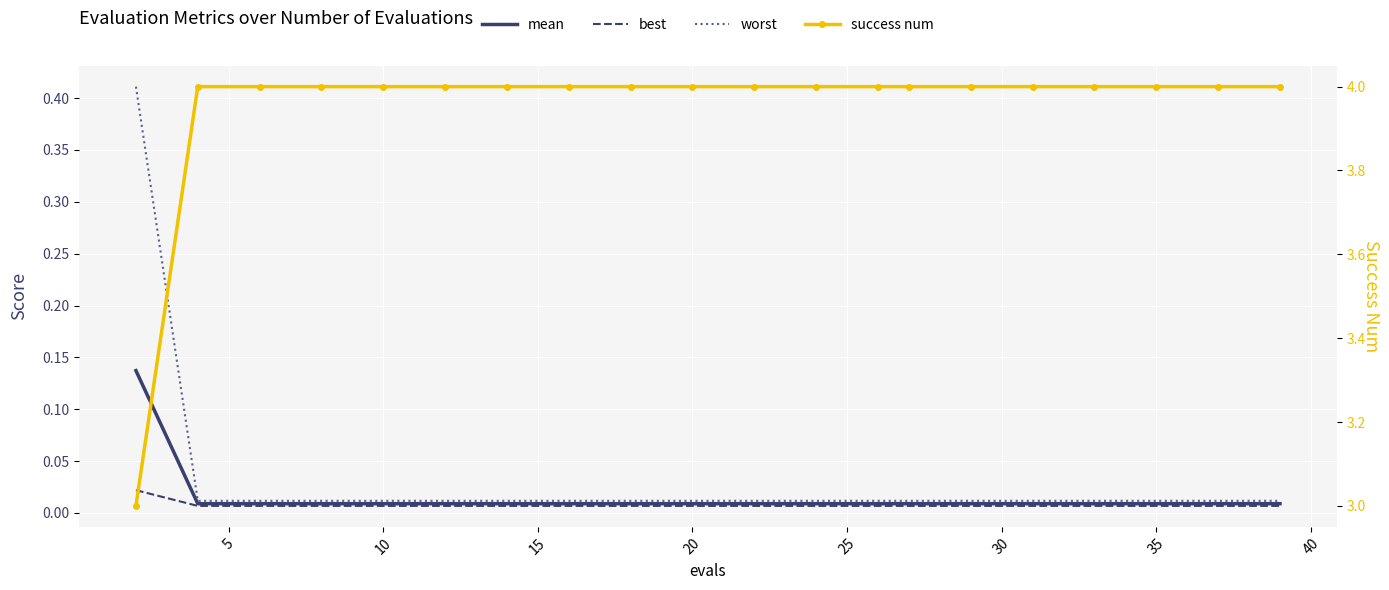

Is it true that best equals 0.0 at 15?

True